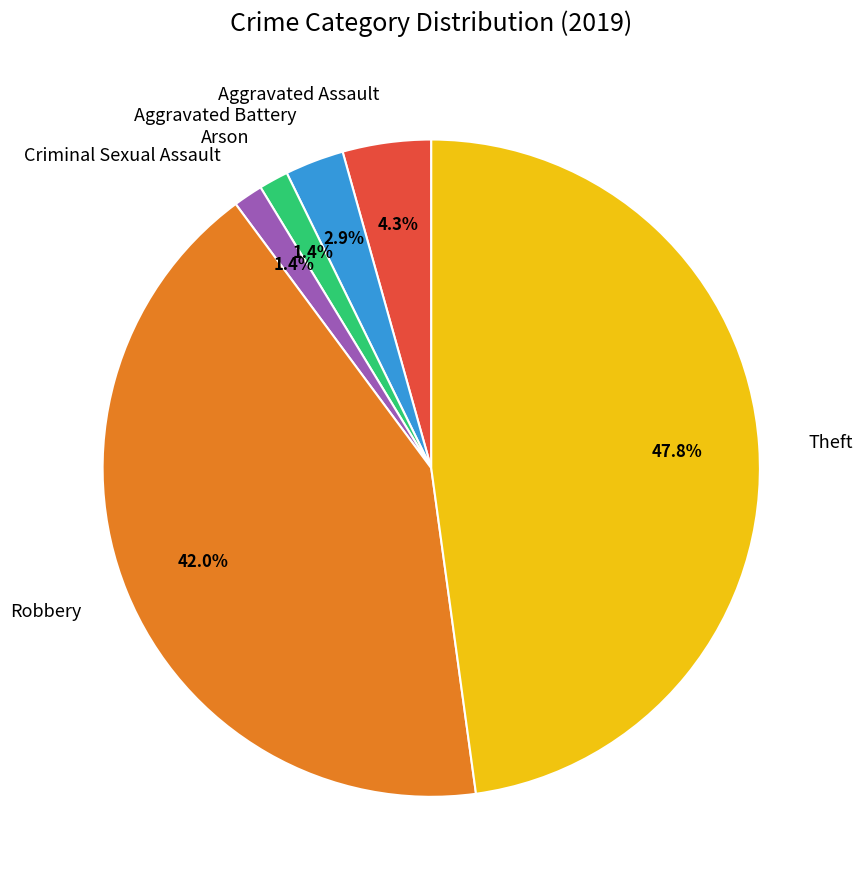

Is the sum of Robbery and Criminal Sexual Assault greater than half?

No